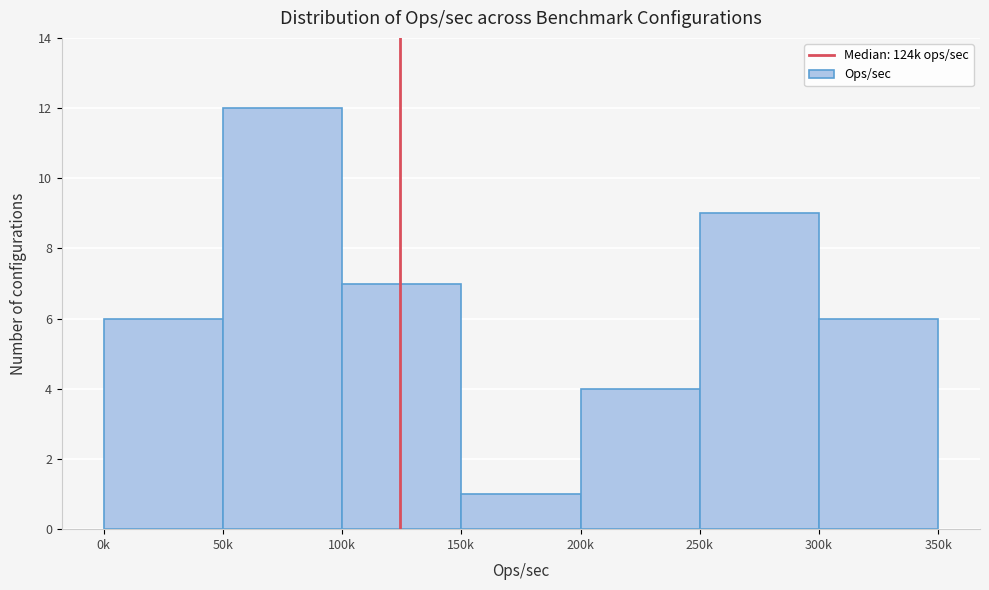

Reading right to left, what are all the values shown in this chart?

6	9	4	1	7	12	6